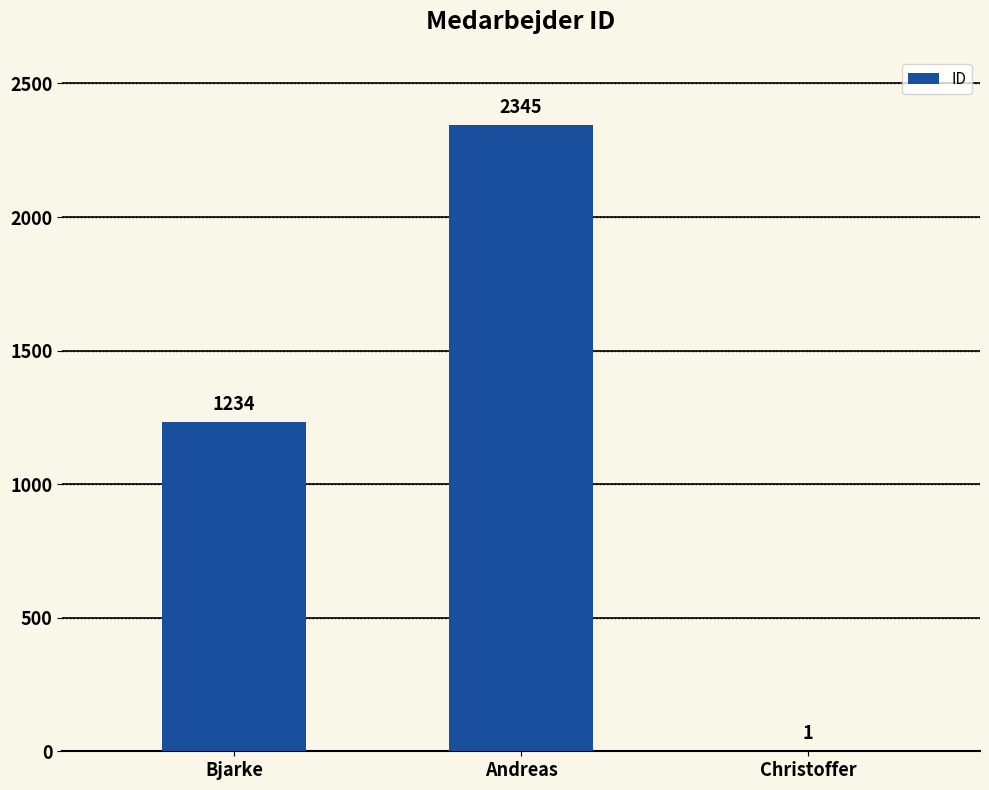

What is the greatest value displayed?

2345